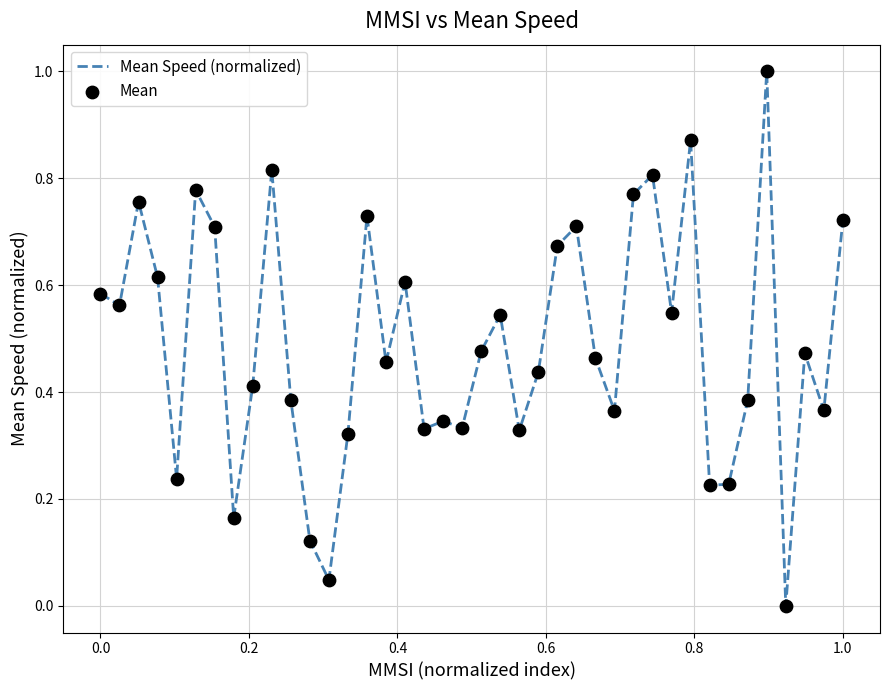

What is the greatest value displayed?

1.0